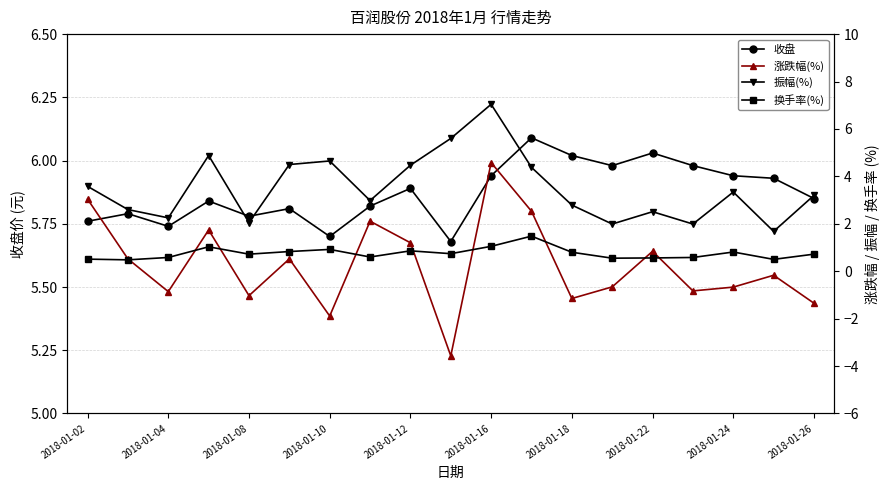

True or false: 收盘 has more than 0 points higher than both neighbors.

True